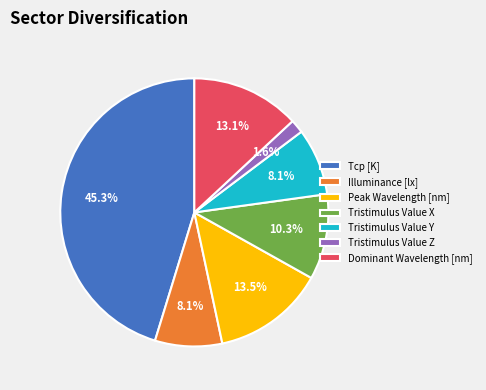

How many slices are in this pie chart?

7